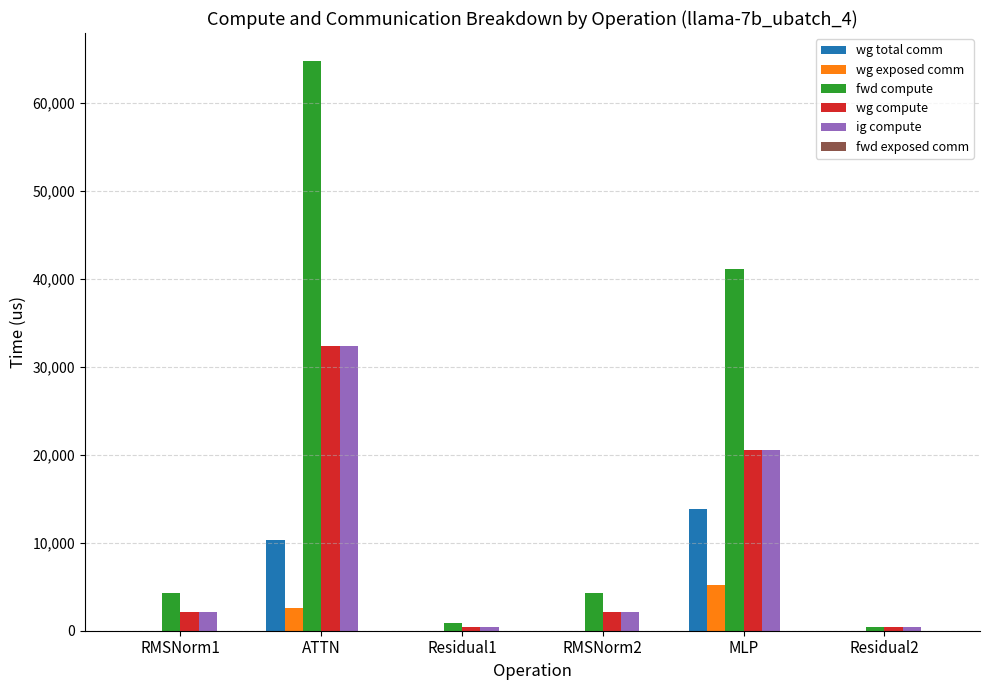

How many groups of bars are there?

6